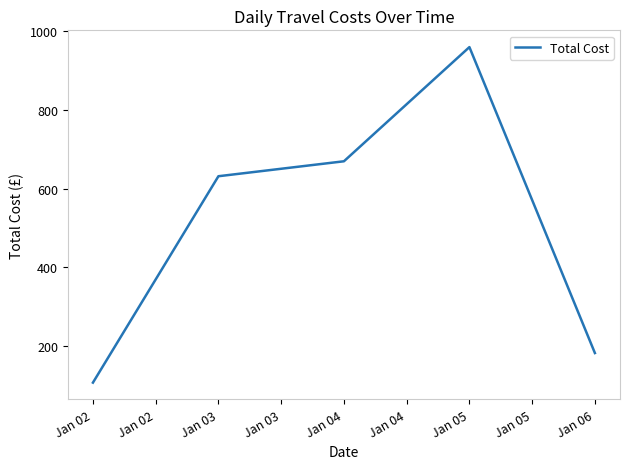

Where is the first local maximum?

Jan 05